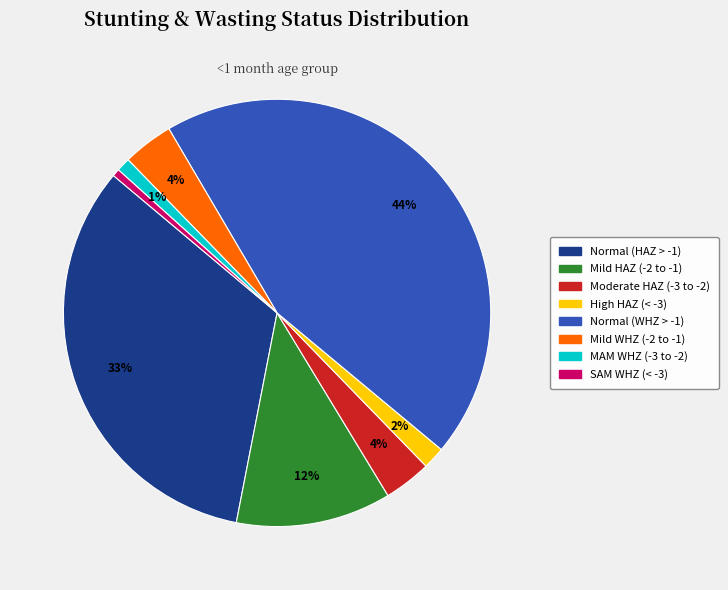

Is there a majority slice in this chart?

No